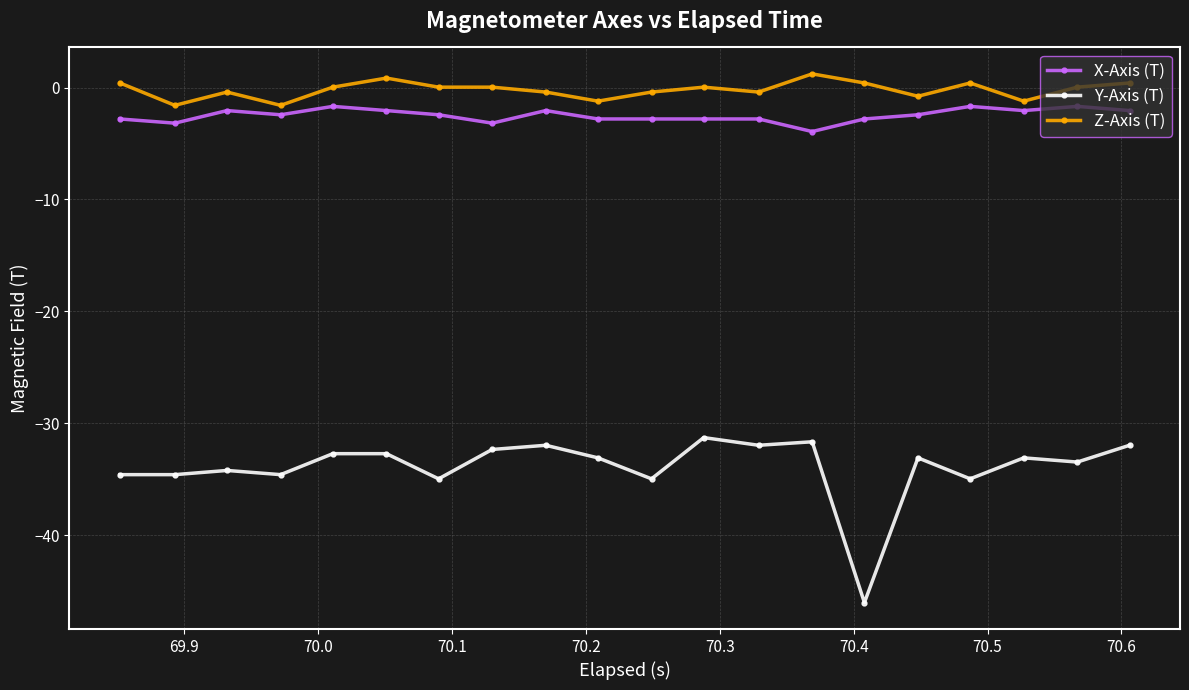

Which series has the widest spread of values?

Y-Axis (T)